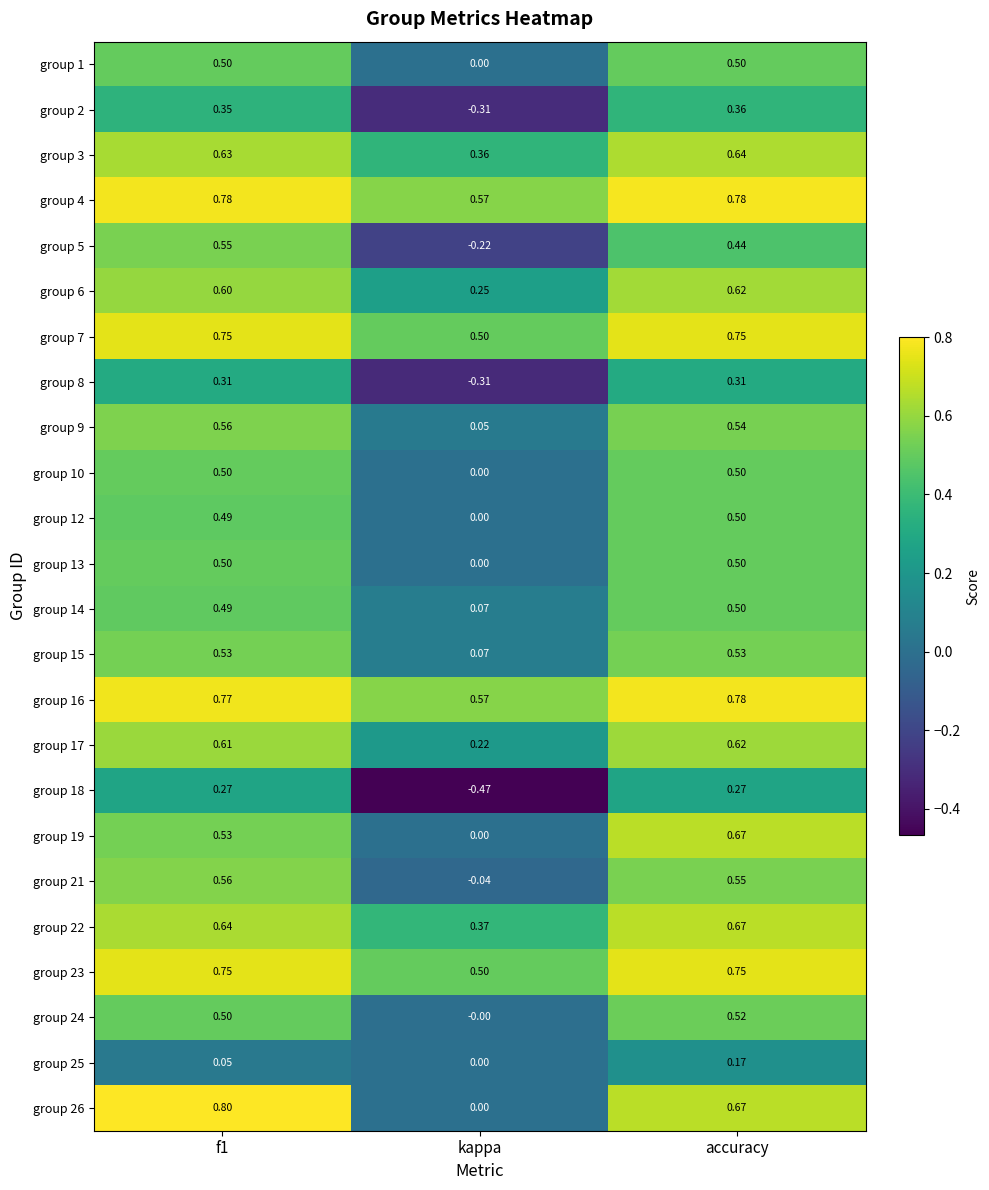

Where is group 15 nearest to the value 0?

kappa